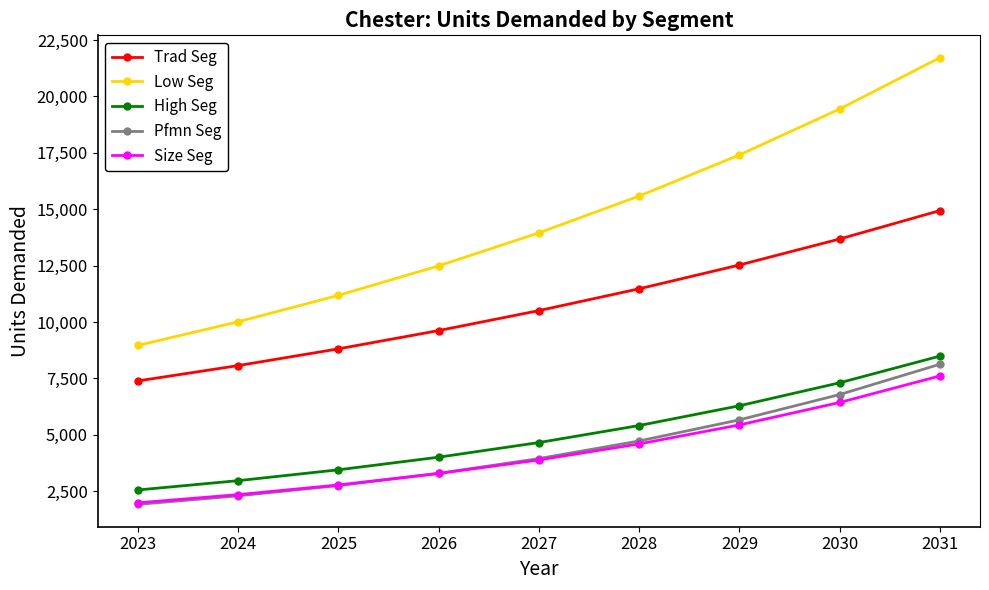

What is the greatest value displayed?

21715